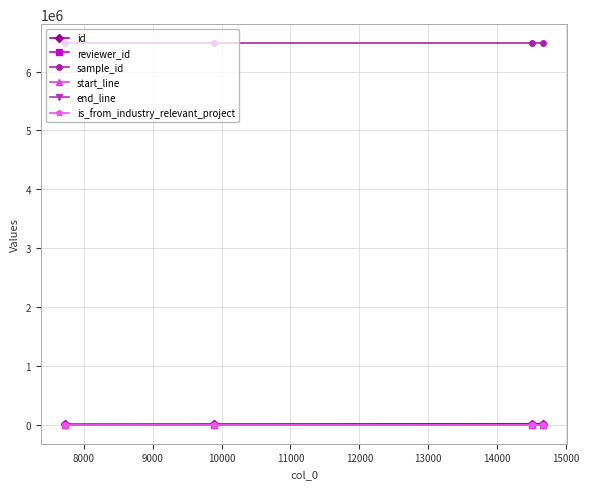

What is the value of the id point at the 3rd from the left?

15119